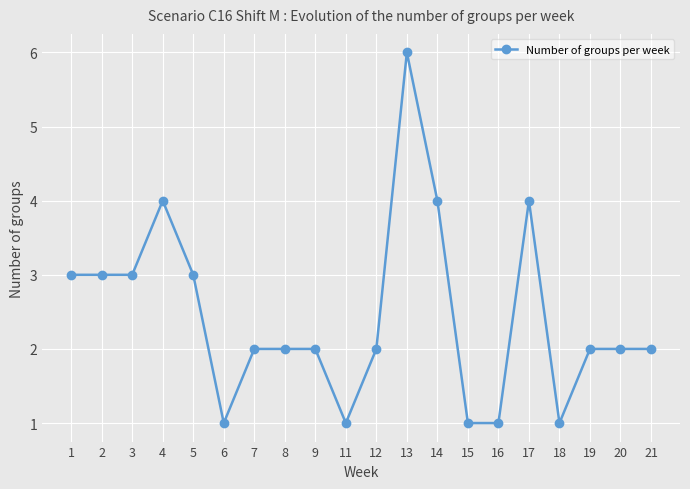

Reading left to right, what are all the values shown in this chart?

3	3	3	4	3	1	2	2	2	1	2	6	4	1	1	4	1	2	2	2